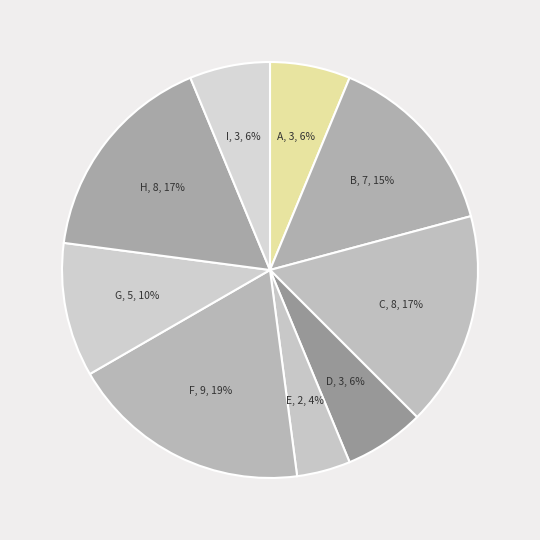

Which slice is the largest?

F